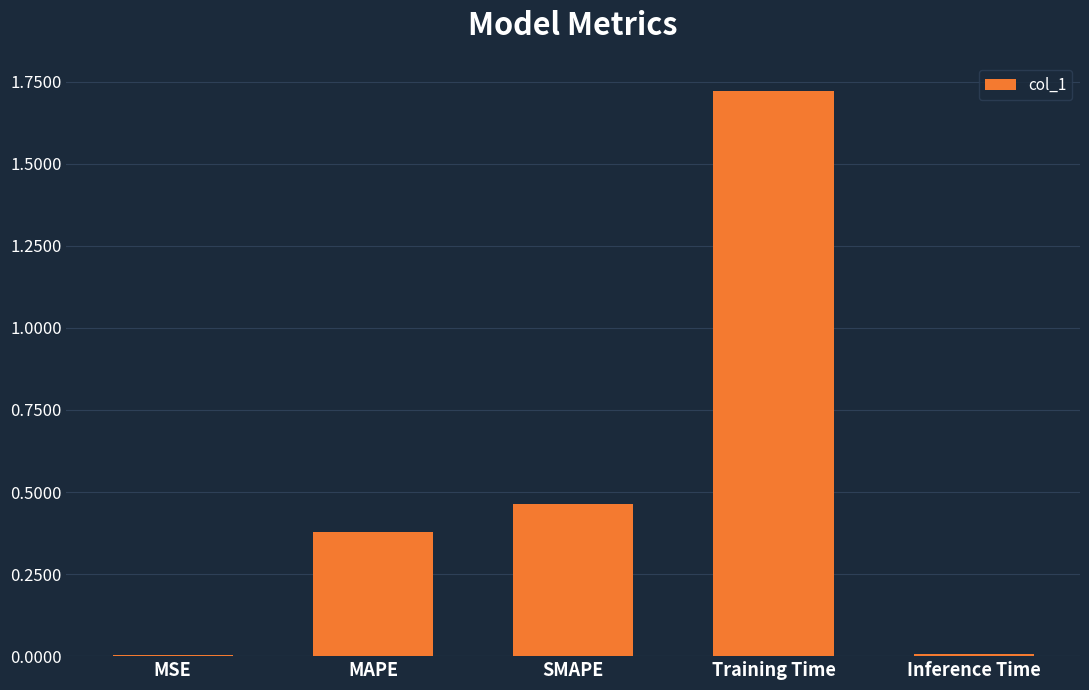

At which category does the chart reach its peak across all series?

Training Time